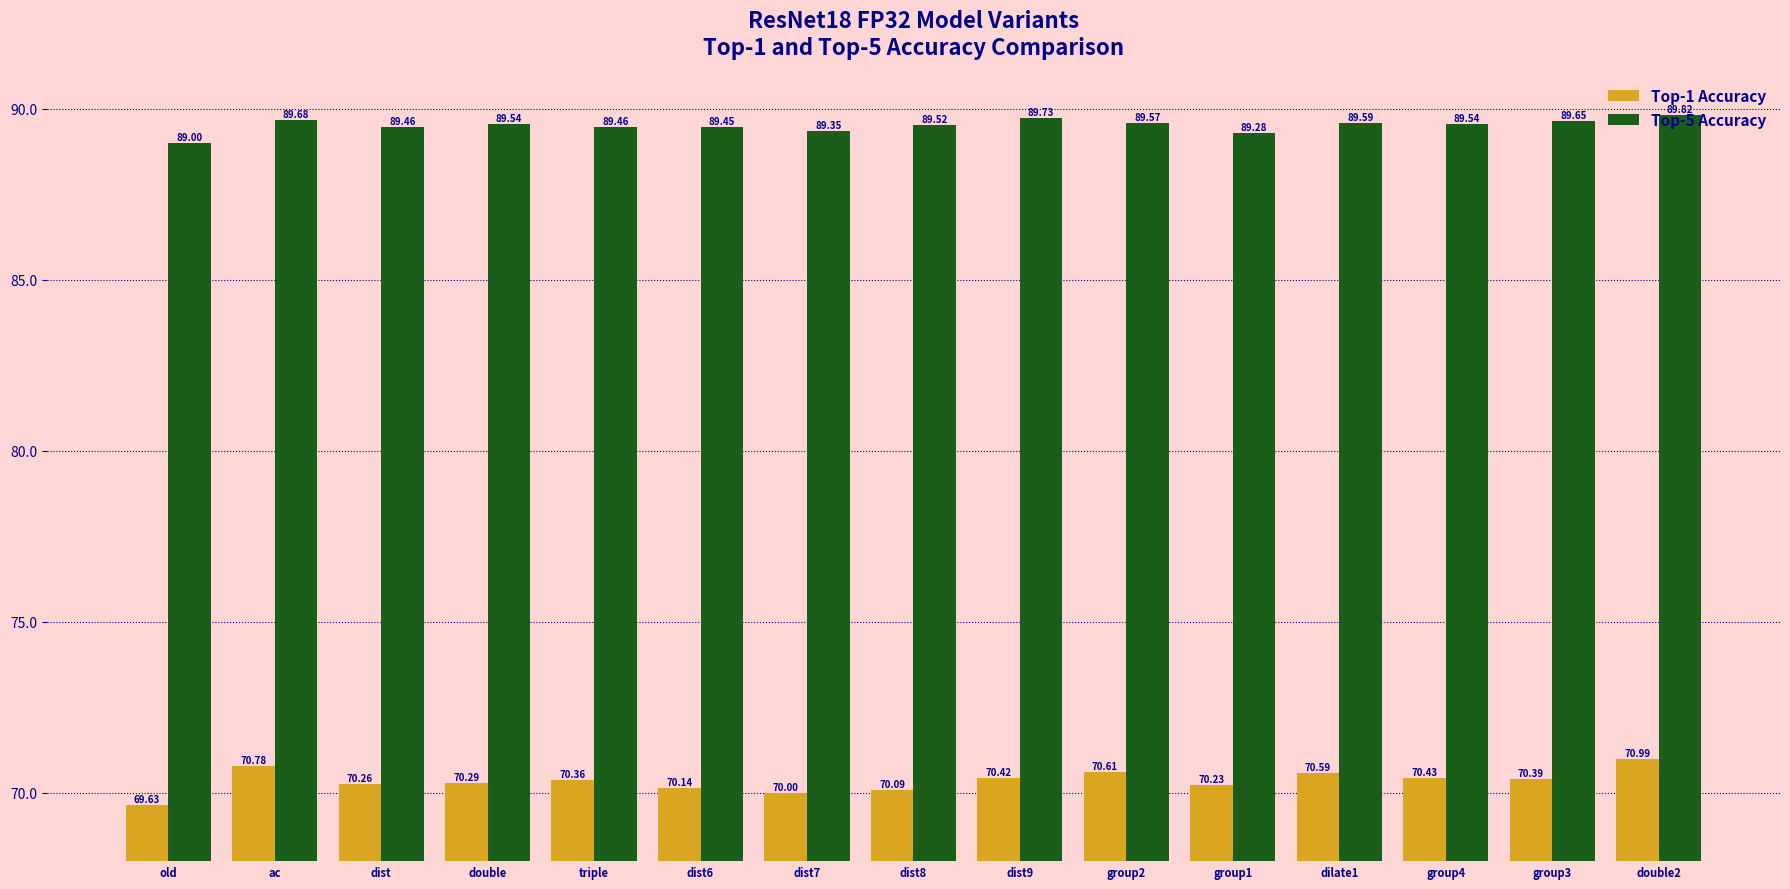

Which series has the widest spread of values?

Top-1 Accuracy